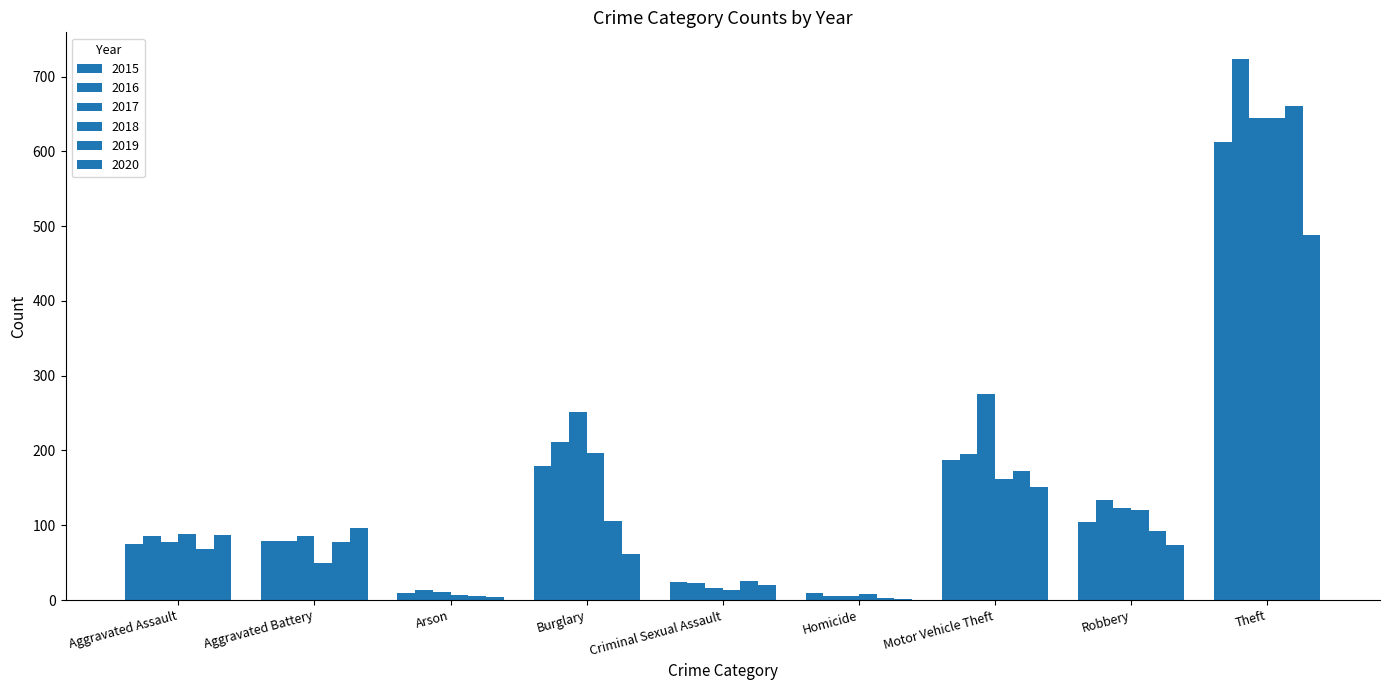

What is the highest value of the 2020 series?

488